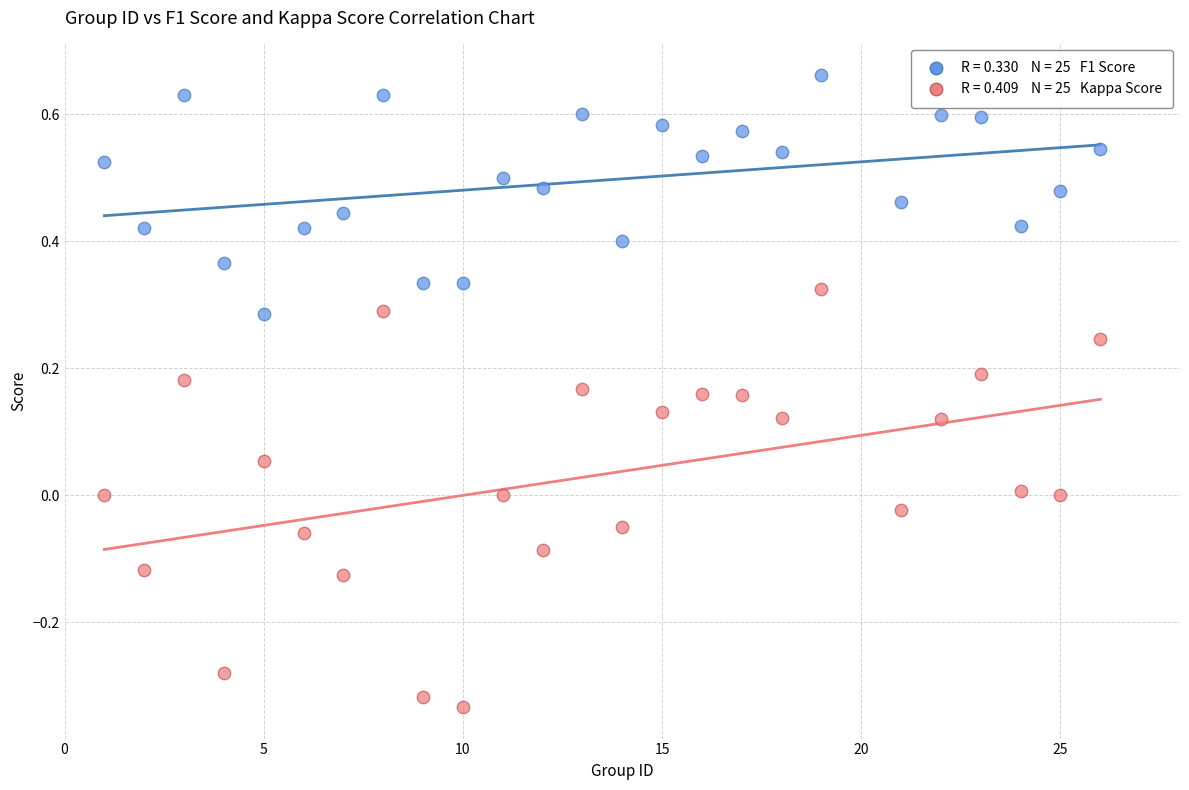

Across all data points, what is the range of Y values (max minus min)?

1.0